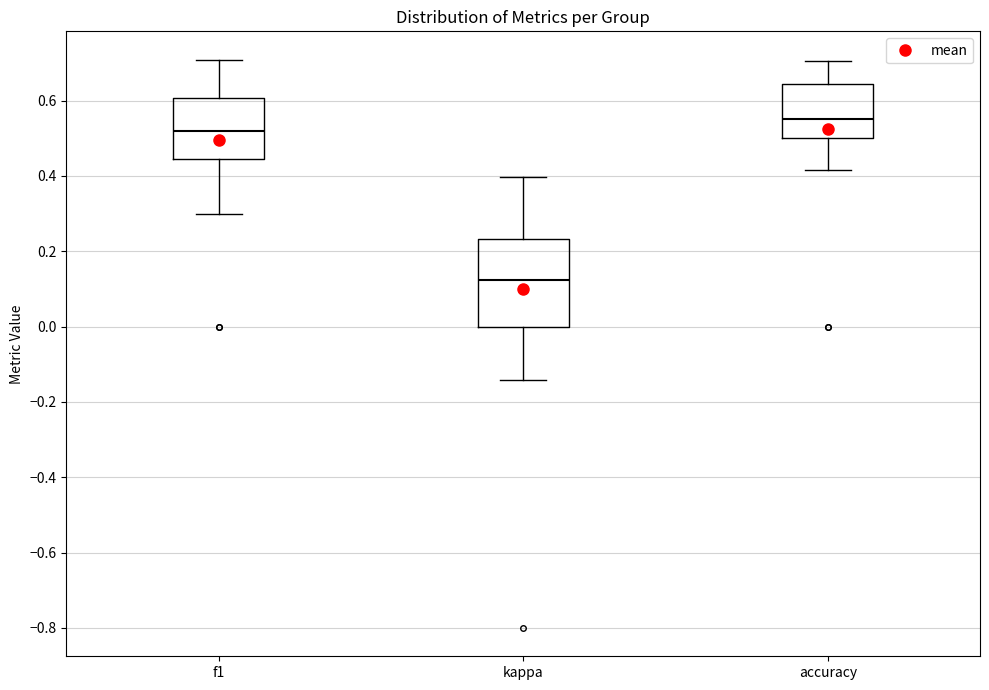

Reading left to right, transcribe this box plot: for each box, give where its median line is, the range the box spans, and where its two whiskers end, as read against the y-axis. The values are not printed on the chart, so give them approximately, as read against the axis.

f1: median 0.52, box 0.44 to 0.60, whiskers 0.30 to 0.70
kappa: median 0.12, box 0.00 to 0.24, whiskers -0.14 to 0.40
accuracy: median 0.56, box 0.50 to 0.64, whiskers 0.42 to 0.70